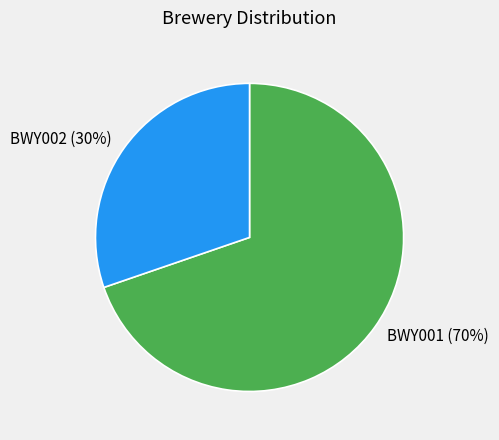

Does BWY002 account for over 50% of the chart?

No